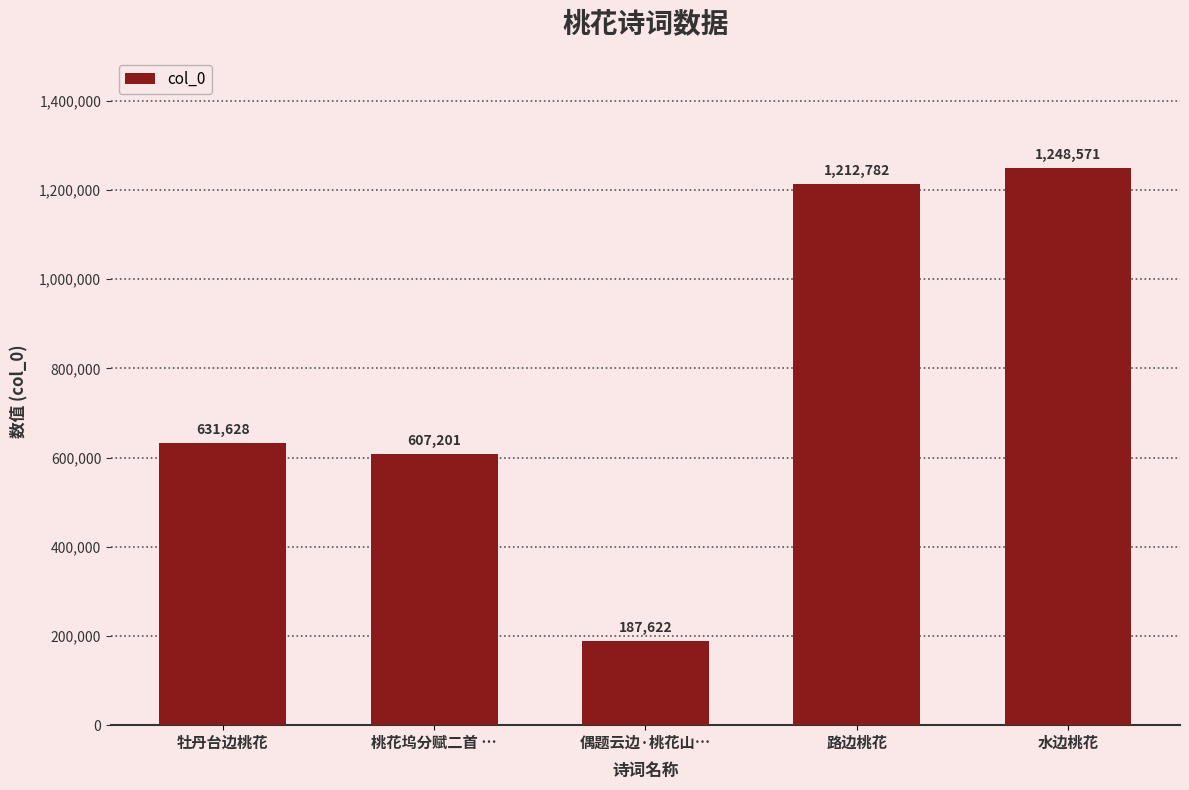

What is the label of the 2nd bar from the left?

桃花坞分赋二首 …